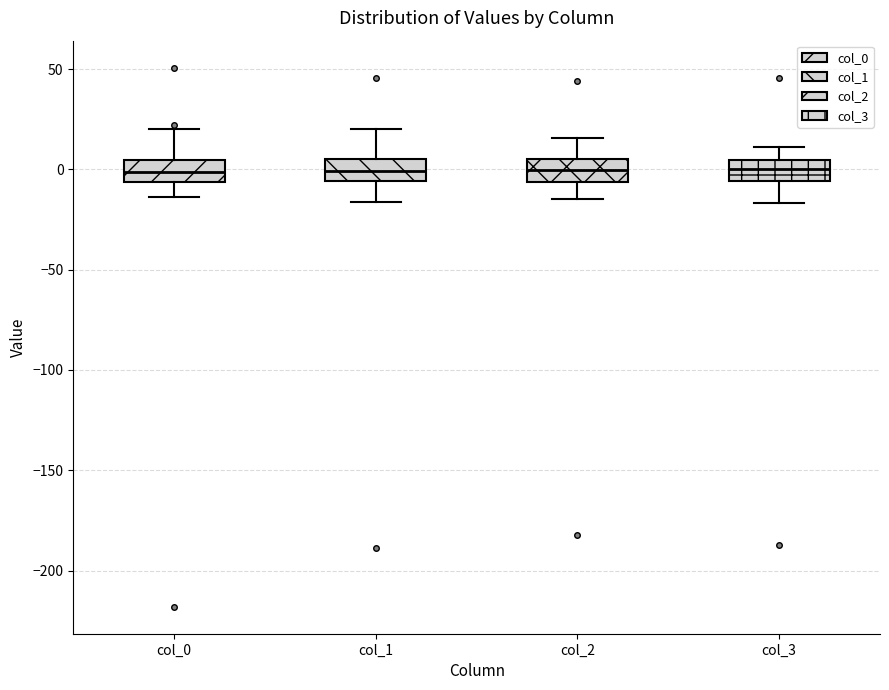

Reading left to right, transcribe this box plot: for each box, give where its median line is, the range the box spans, and where its two whiskers end, as read against the y-axis. The values are not printed on the chart, so give them approximately, as read against the axis.

col_0: median 0, box -5 to 5, whiskers -15 to 20
col_1: median 0, box -5 to 5, whiskers -15 to 20
col_2: median 0, box -5 to 5, whiskers -15 to 15
col_3: median 0, box -5 to 5, whiskers -15 to 10